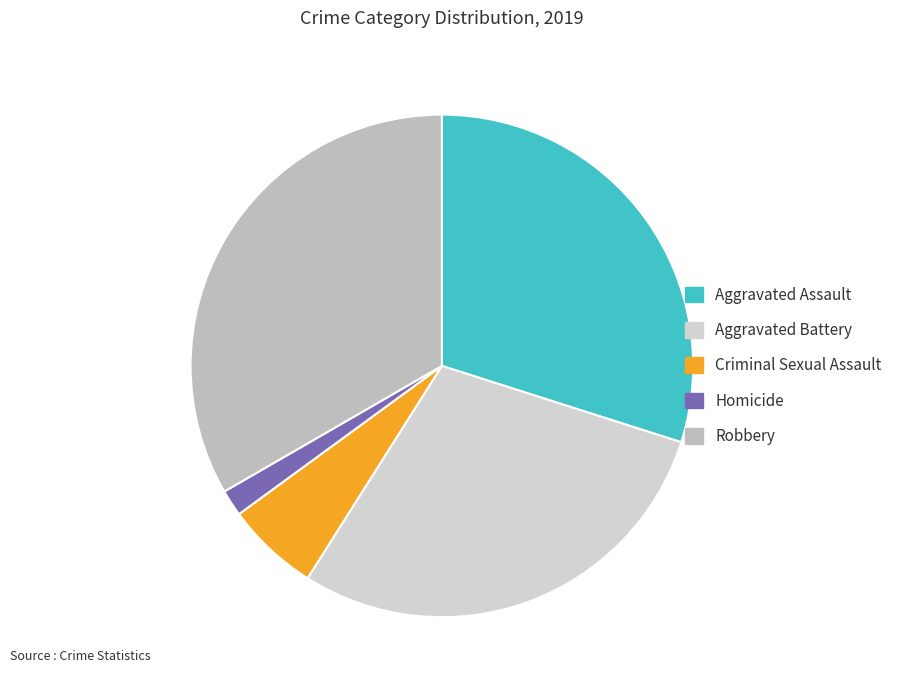

Do Robbery and Aggravated Assault together represent more than half of the pie?

Yes